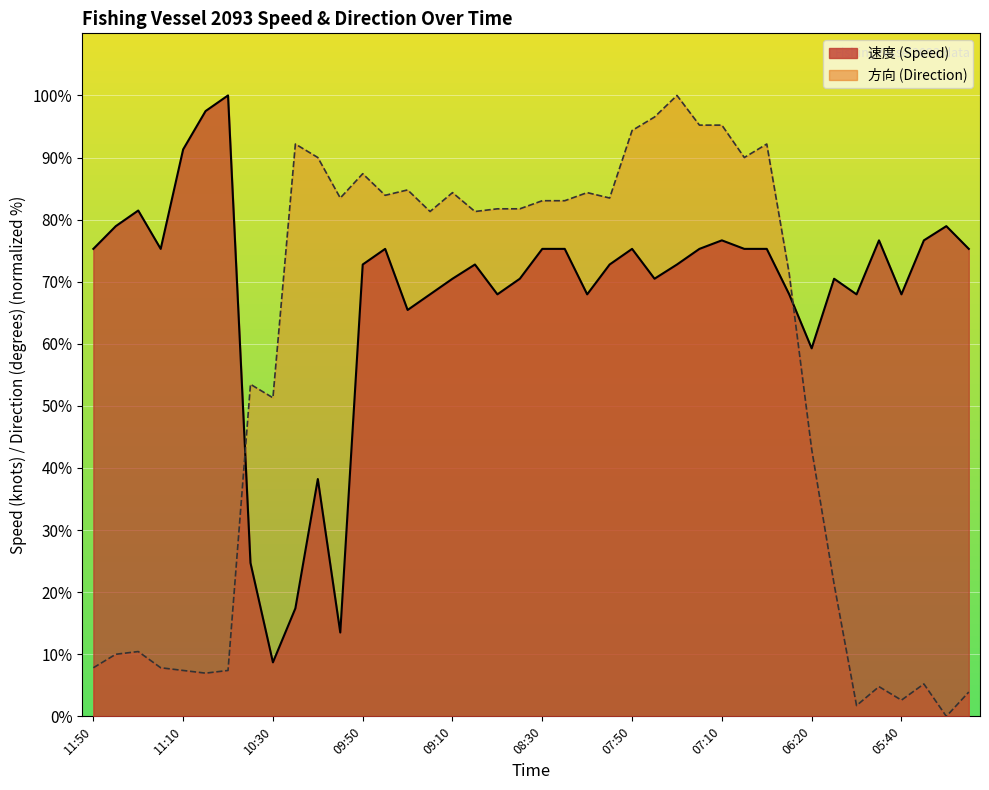

How many lines are shown in the chart?

2